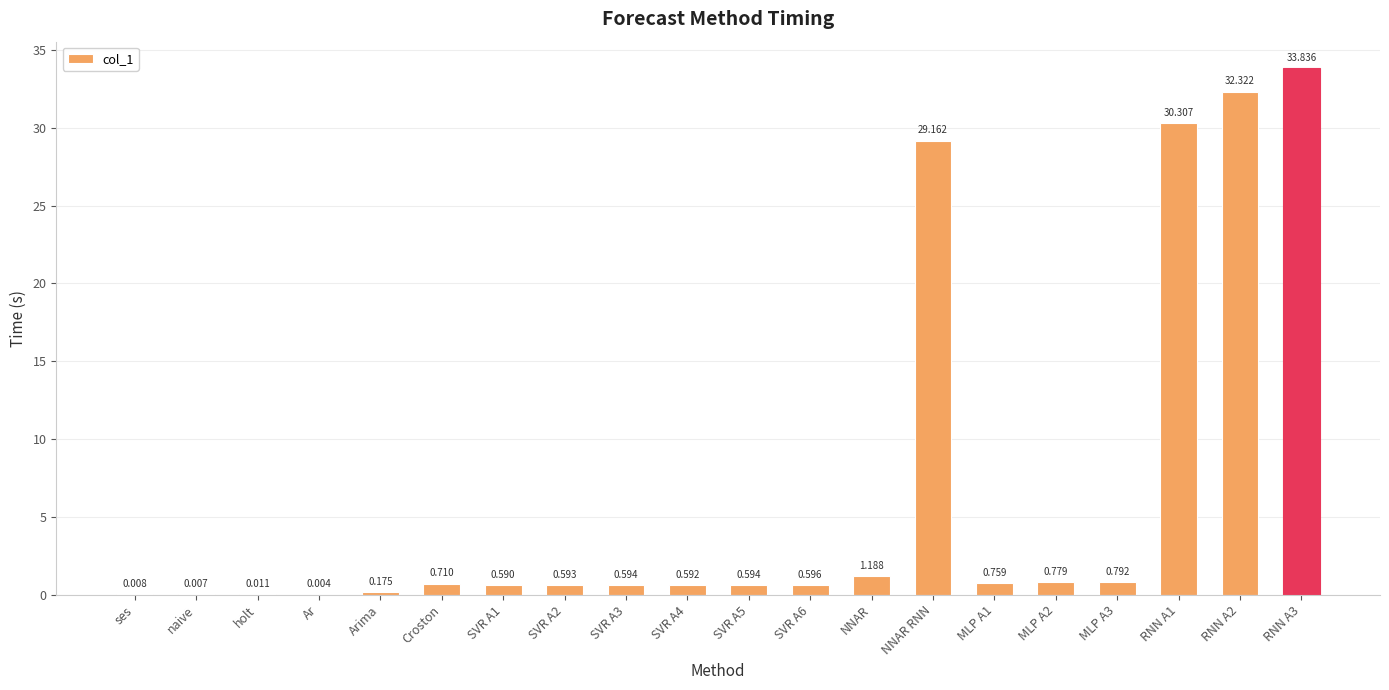

Where is the data nearest to the value 16?

NNAR RNN